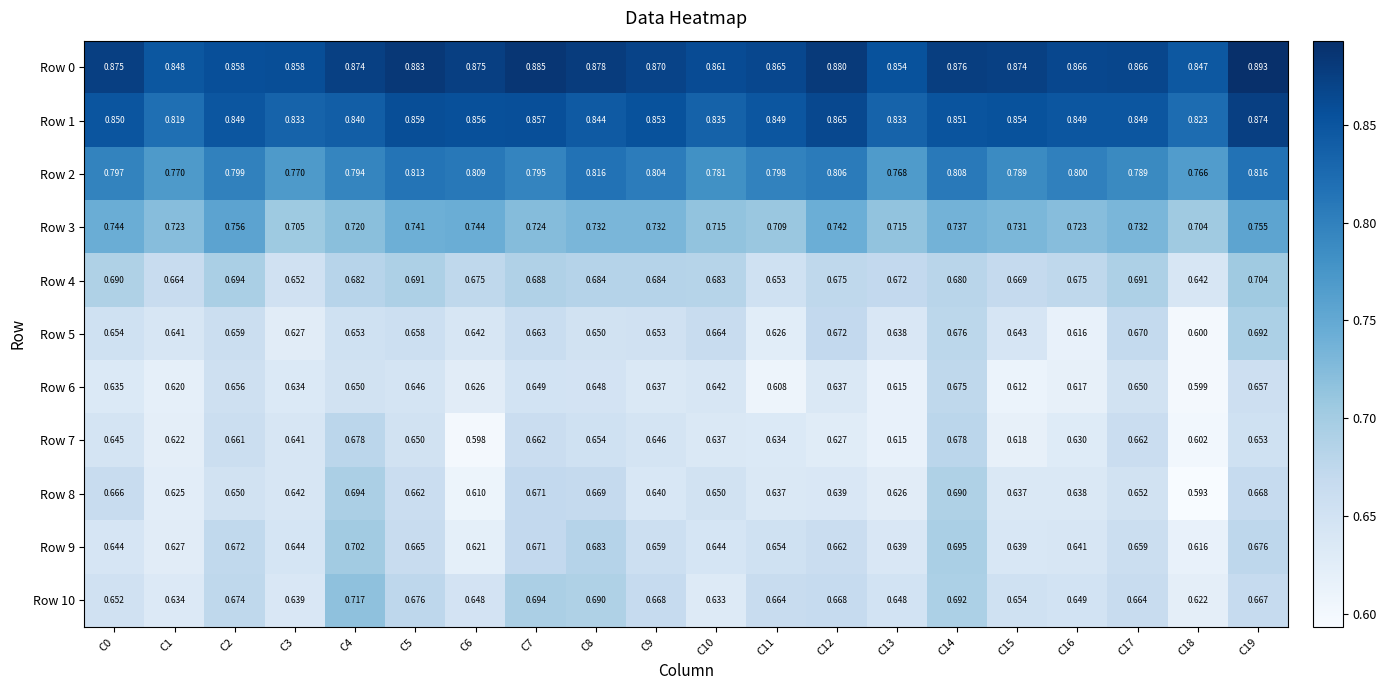

At C18, list the series in order from smallest to largest.

Row 8, Row 6, Row 5, Row 7, Row 9, Row 10, Row 4, Row 3, Row 2, Row 1, Row 0